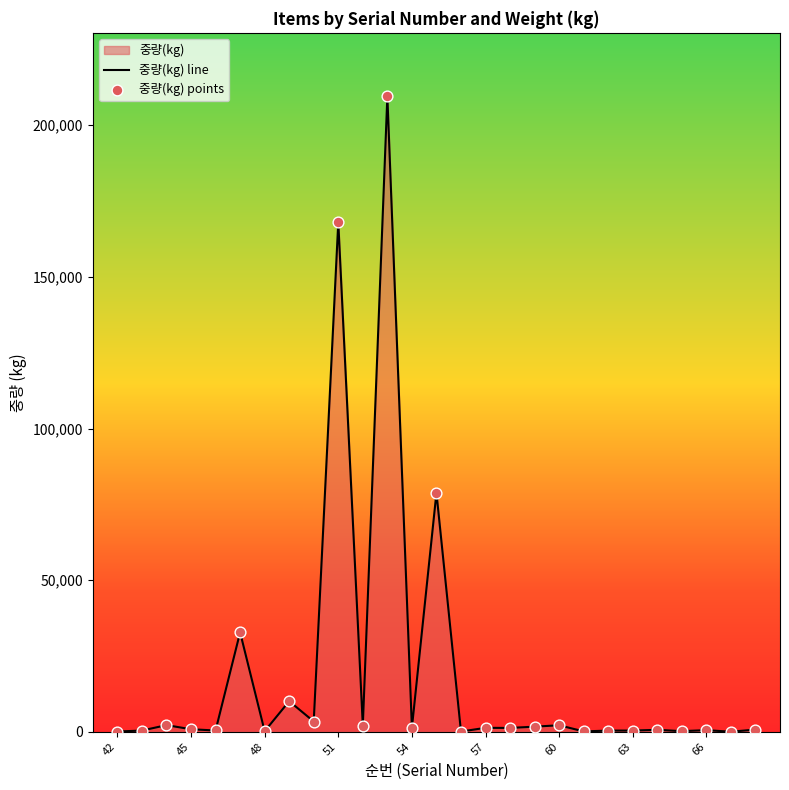

Which series contains the highest Y value?

중량(kg) line